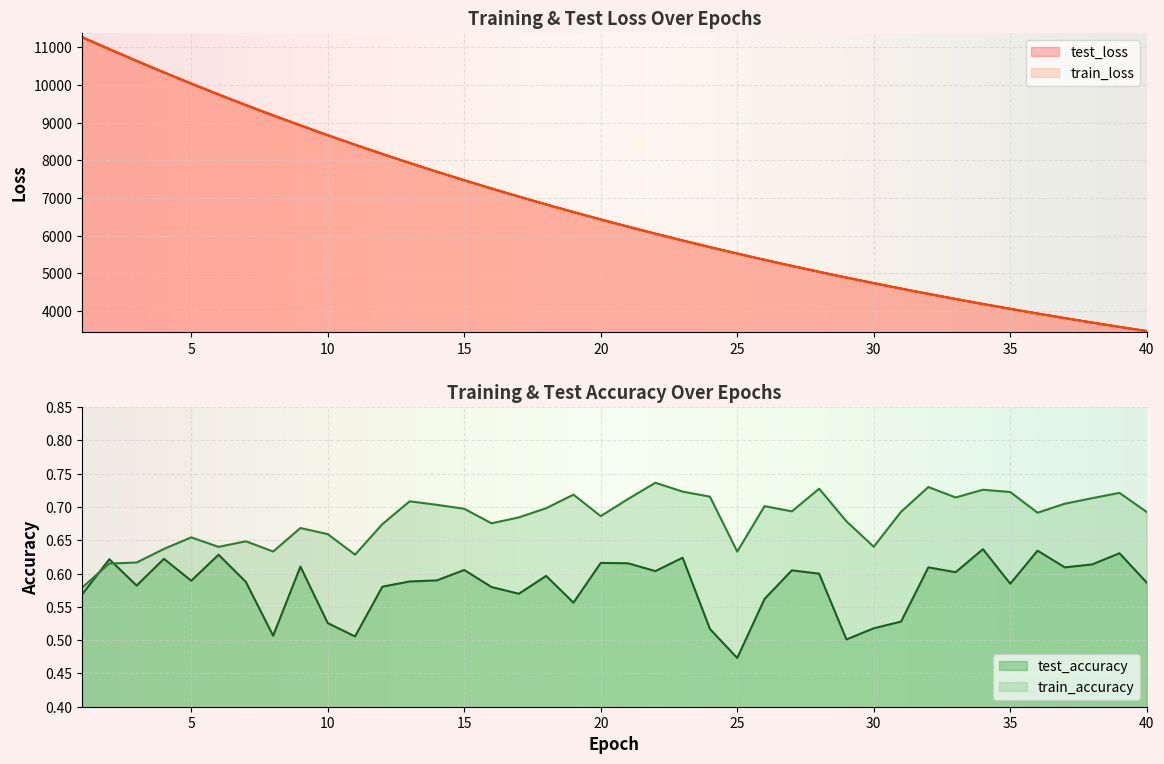

What is the minimum value shown in the chart?

0.5